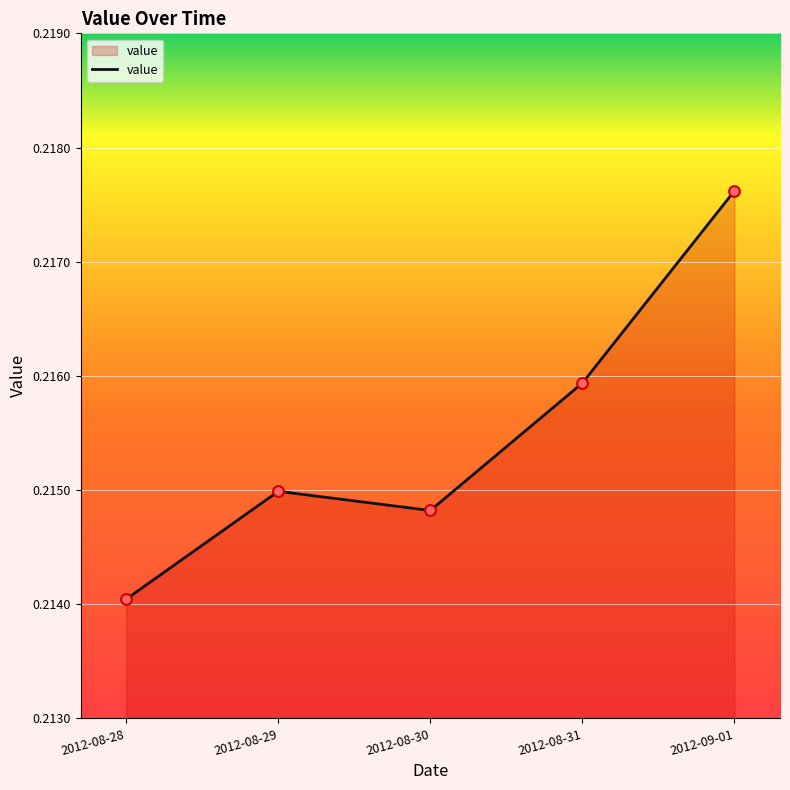

Which has a higher value, 2012-08-30 or 2012-08-29?

2012-08-29